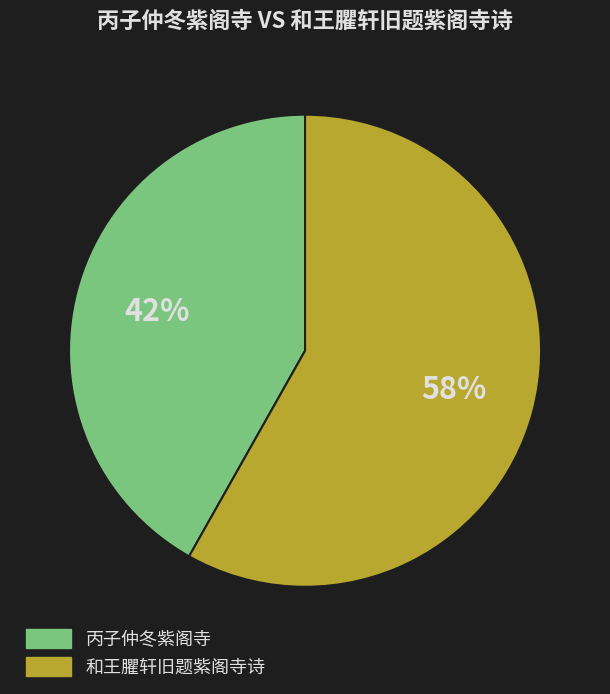

To the nearest percent, what is the average slice percentage?

50%